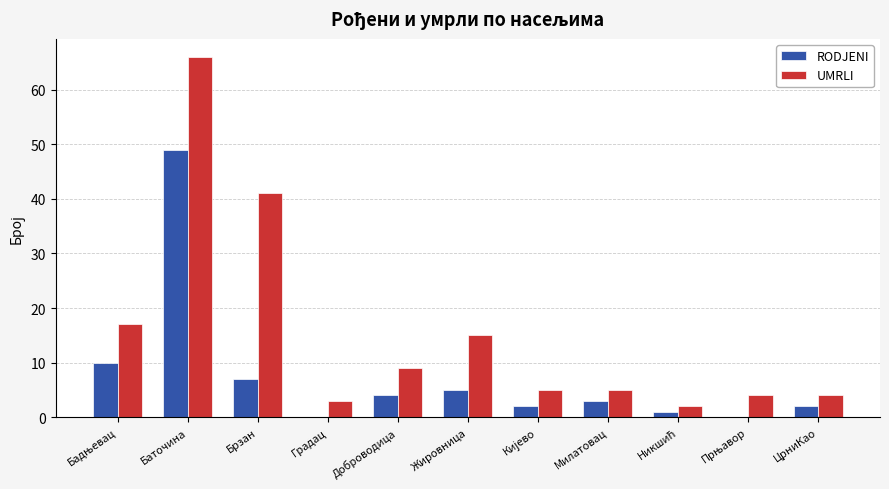

What is the sum of all RODJENI values?

83